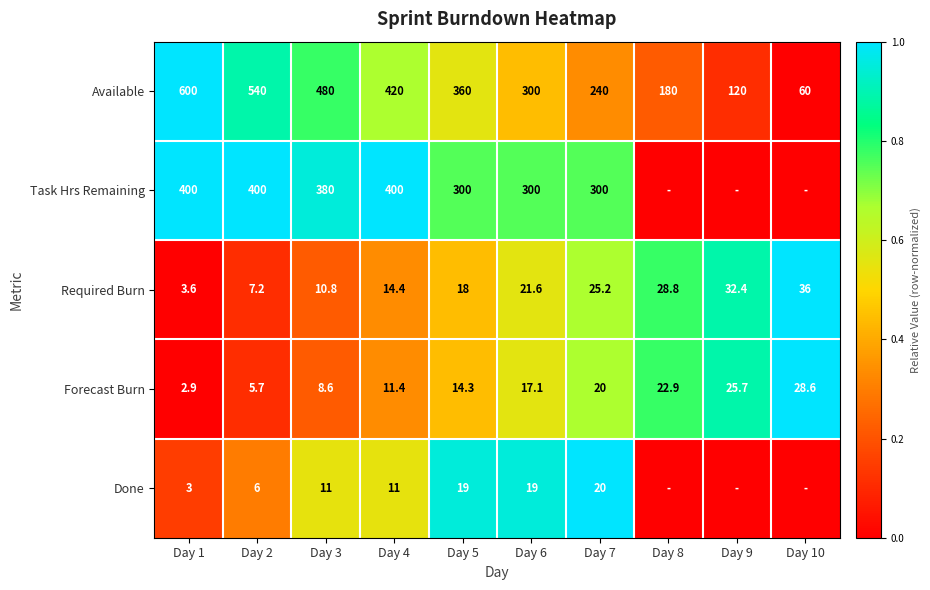

The value of Done at Day 2 is 2.0. True or false?

False